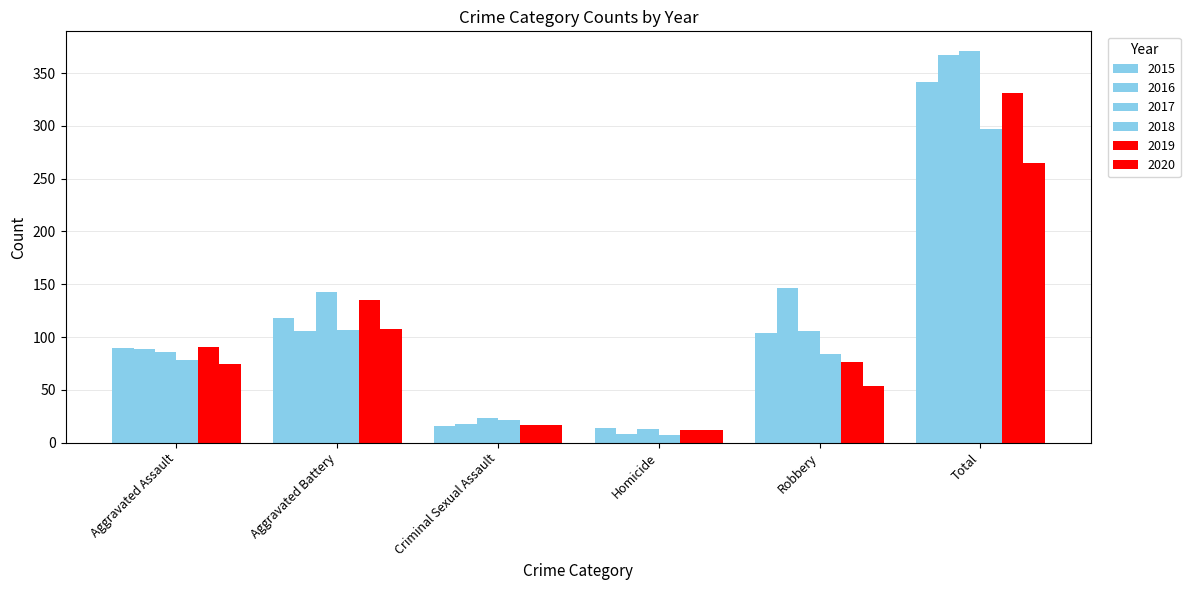

How many series are shown in this chart?

6